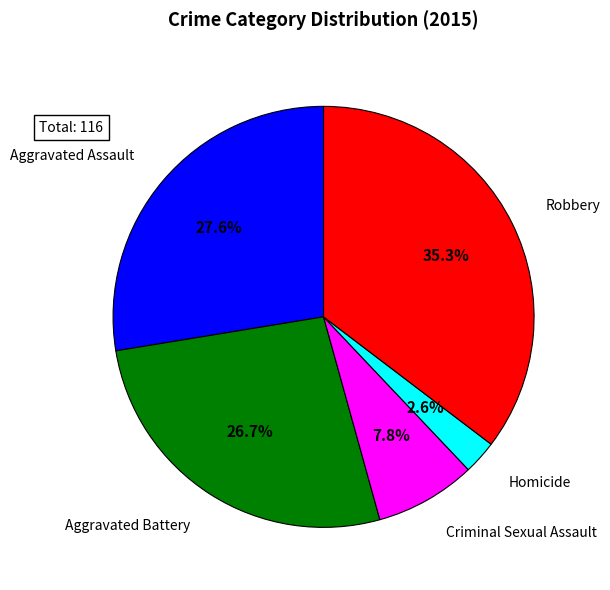

Rank the categories by value from lowest to highest.

Homicide, Criminal Sexual Assault, Aggravated Battery, Aggravated Assault, Robbery